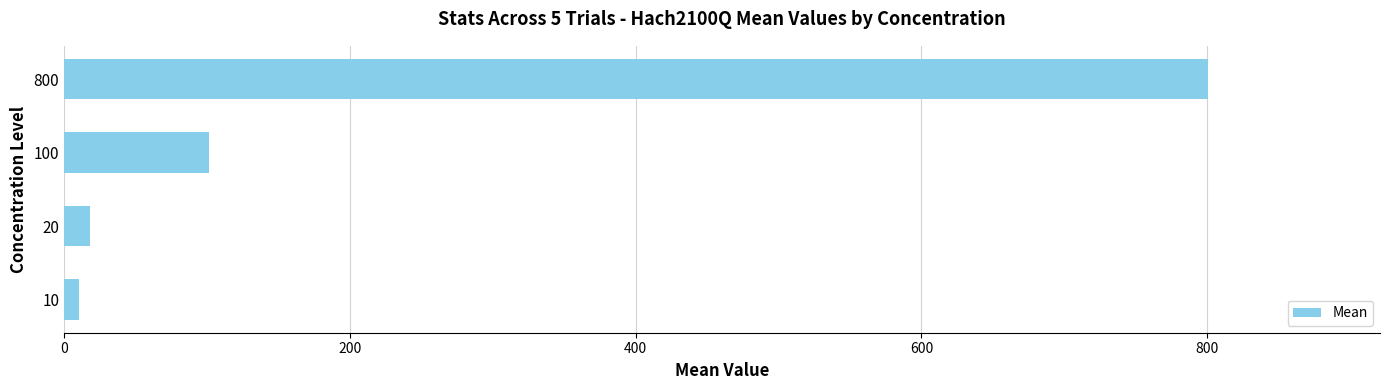

Reading bottom to top, what are all the values shown in this chart?

10.6	18.0	101.3	800.8